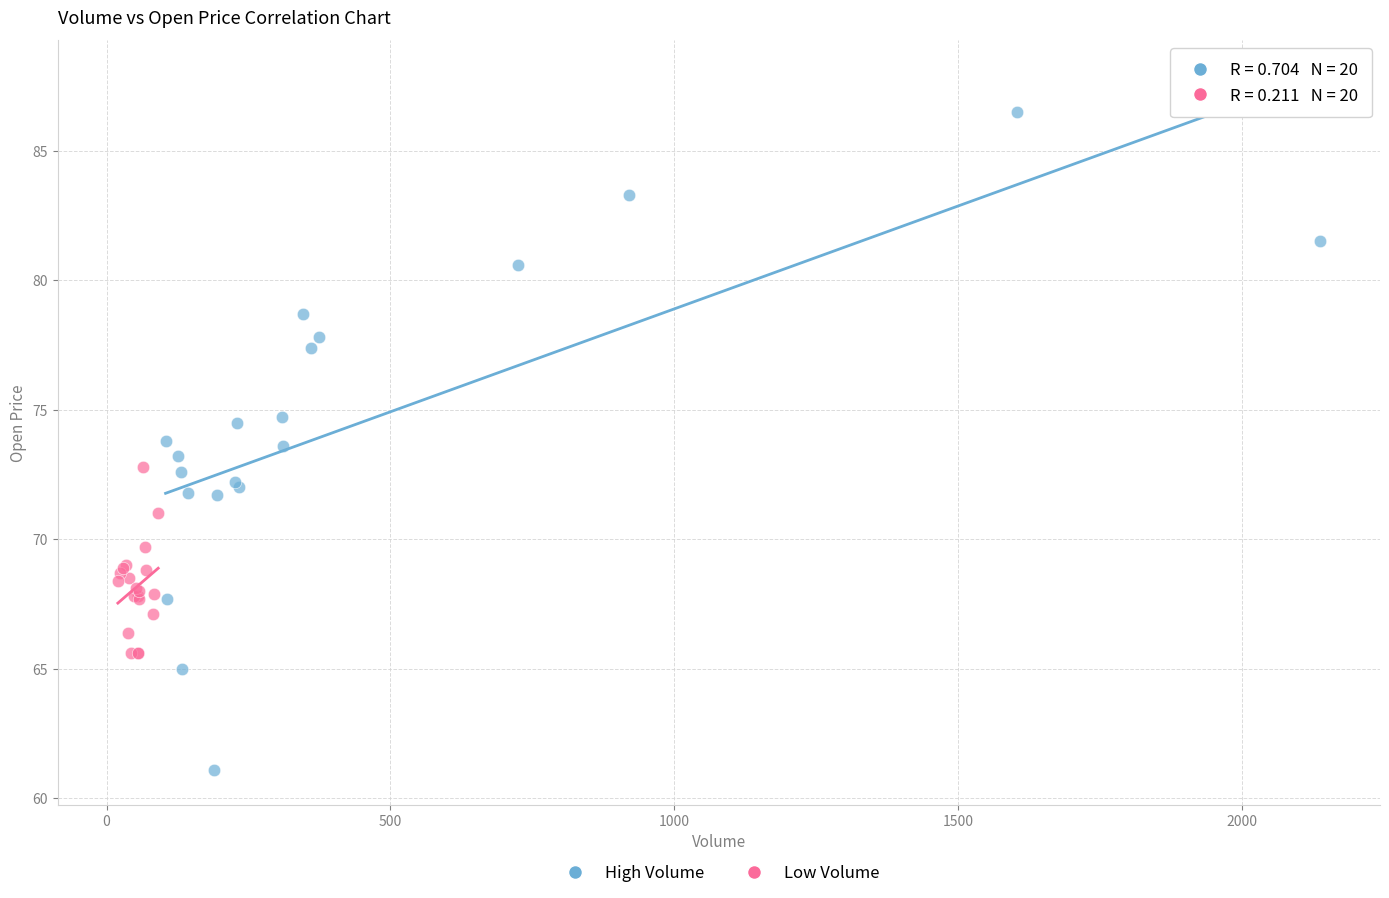

Which series contains the highest Y value?

High Volume